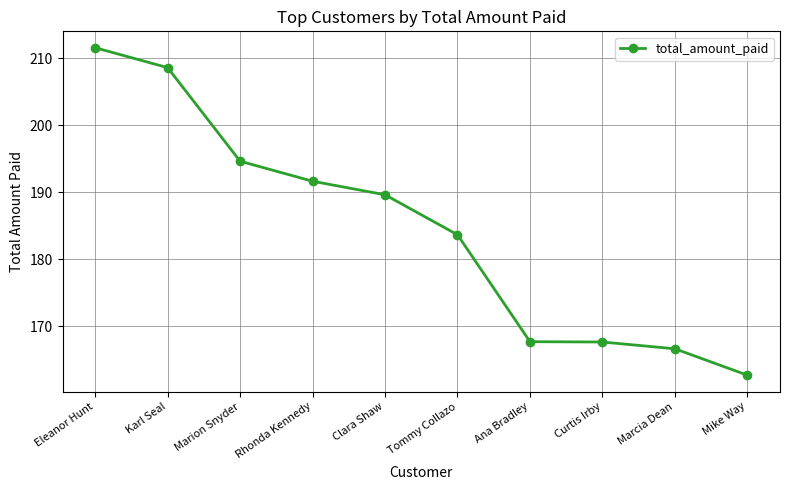

What is the smallest value displayed?

162.7